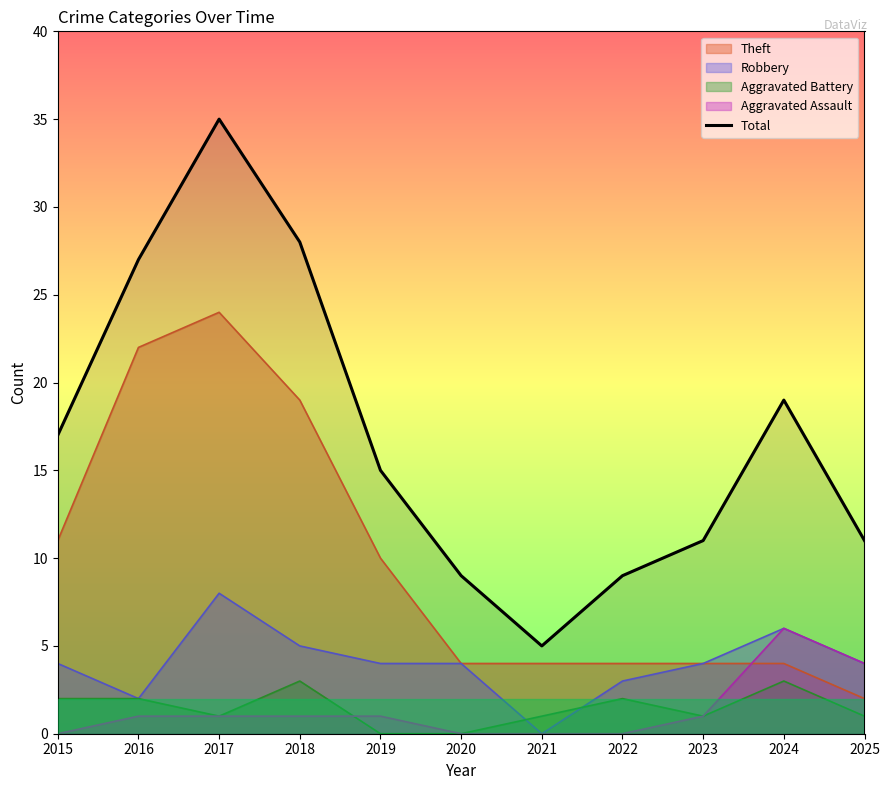

What is the average value?

17